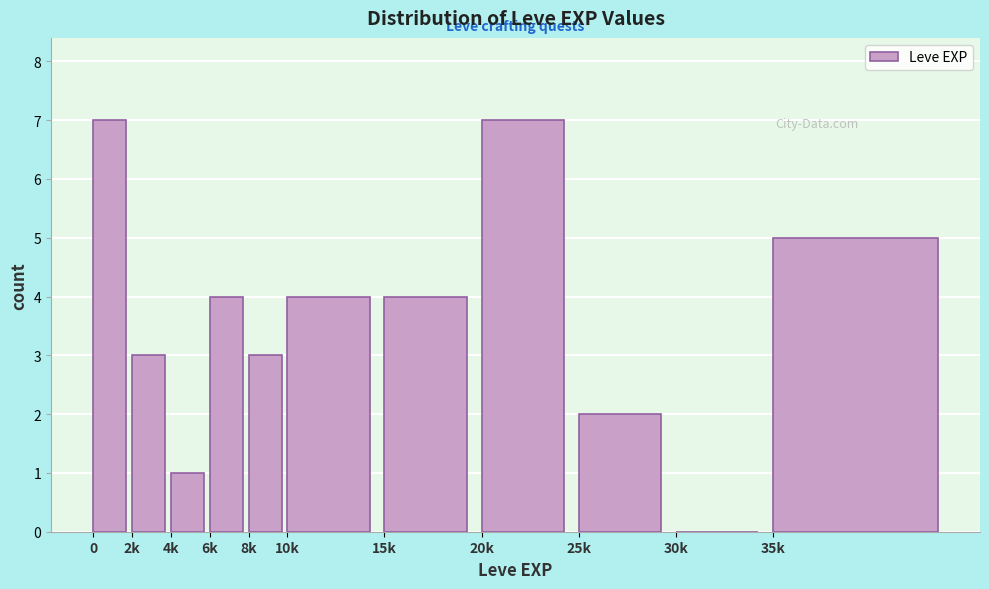

Reading left to right, extract all data points from this chart.

0=7	2k=3	4k=1	6k=4	8k=3	10k=4	15k=4	20k=7	25k=2	30k=0	35k=5